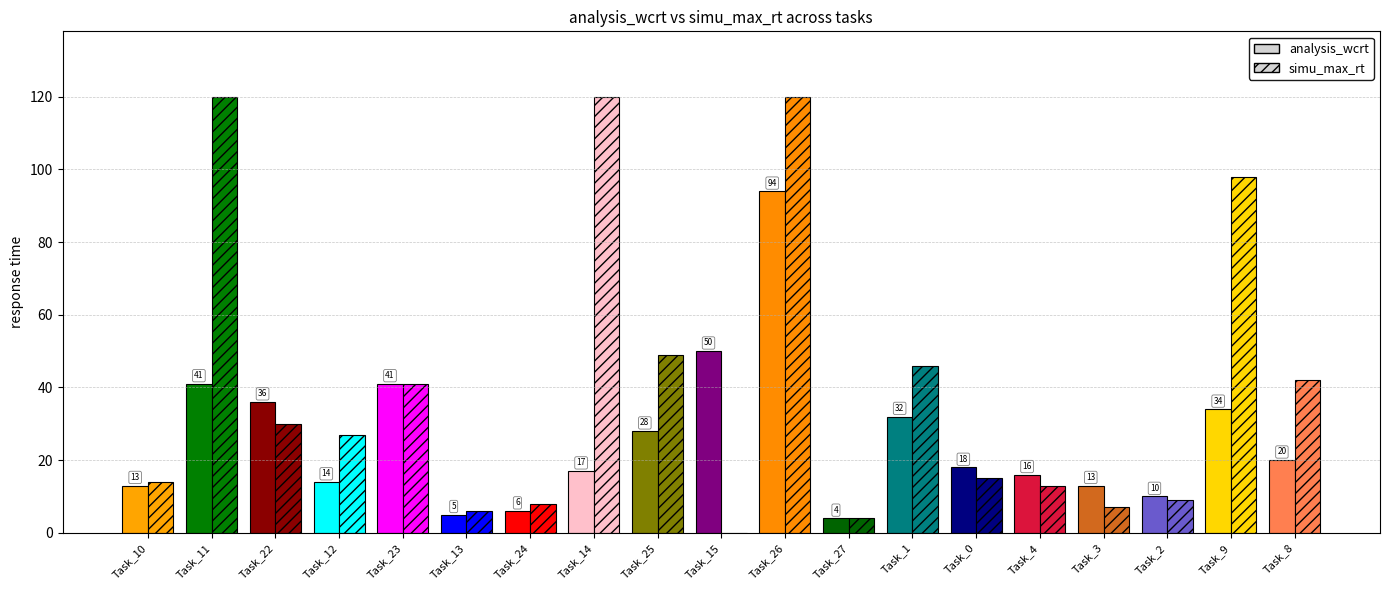

How many categories are shown in the chart?

19